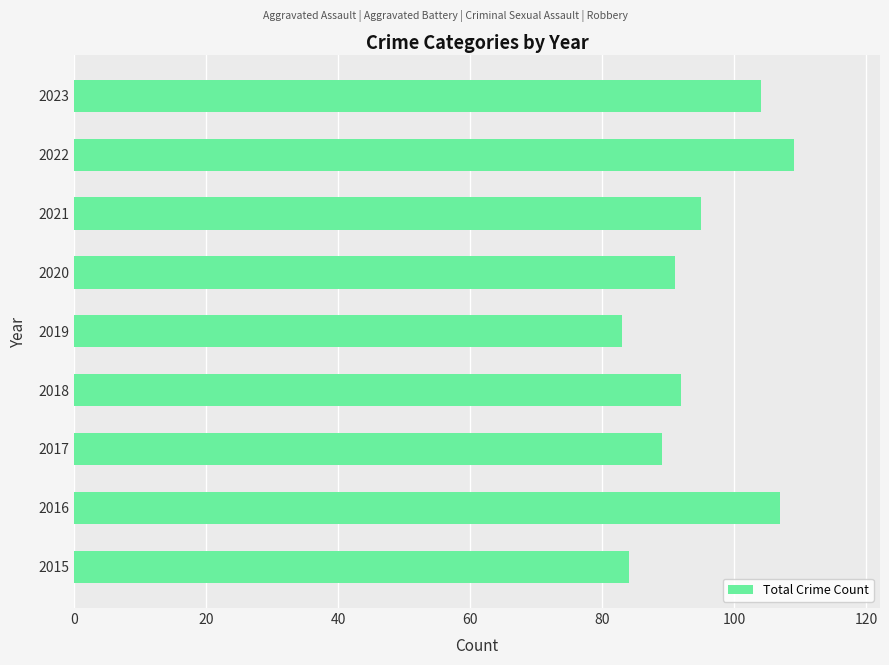

Rank the categories by value from highest to lowest.

2022, 2016, 2023, 2021, 2018, 2020, 2017, 2015, 2019